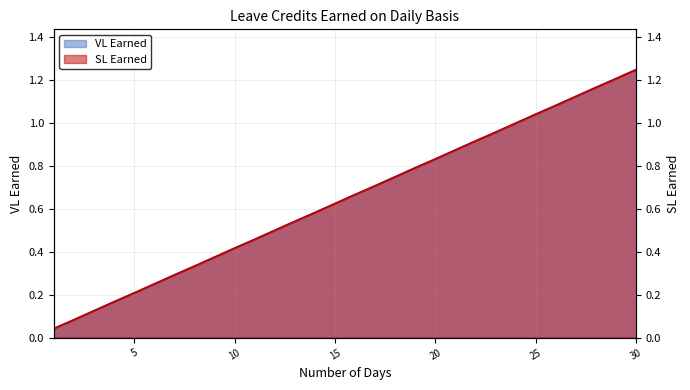

What is the highest value of the VL Earned series?

1.2